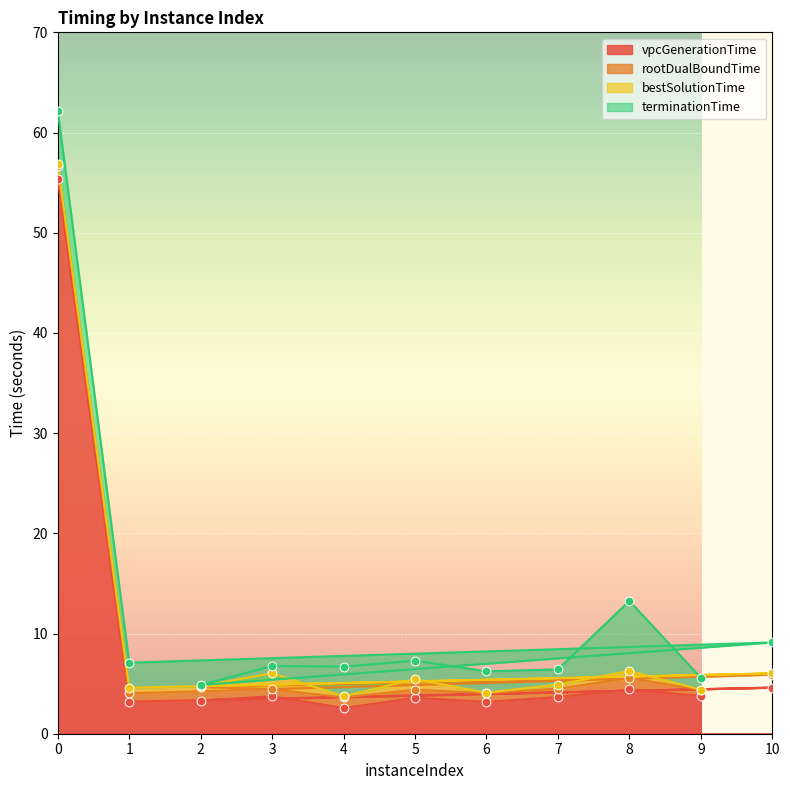

Which series reaches the maximum Y coordinate?

terminationTime